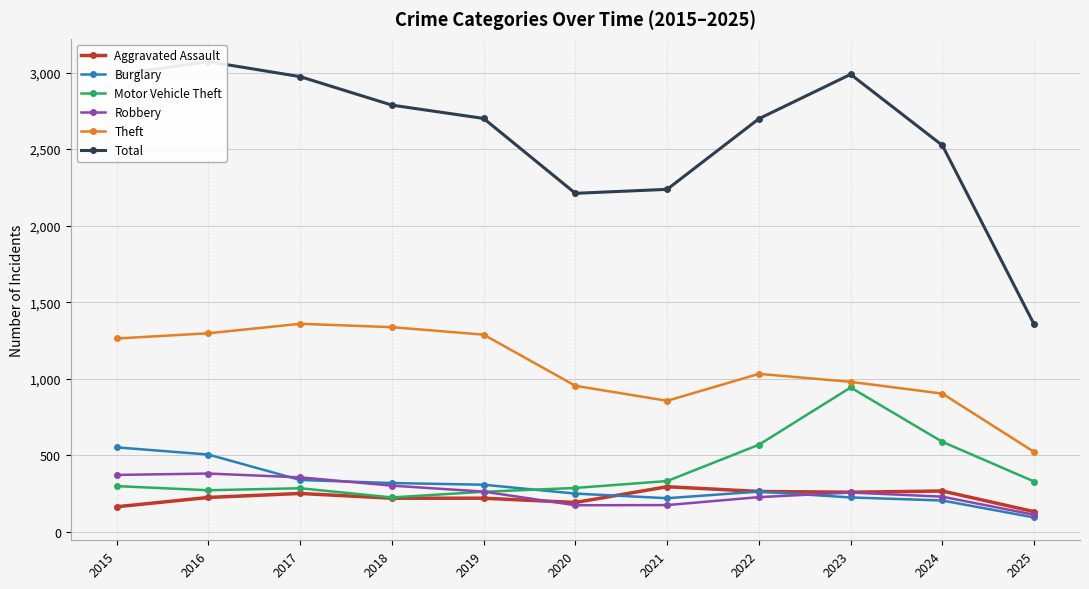

Is the value of Theft at 2020 greater than the value of Robbery at 2019?

Yes